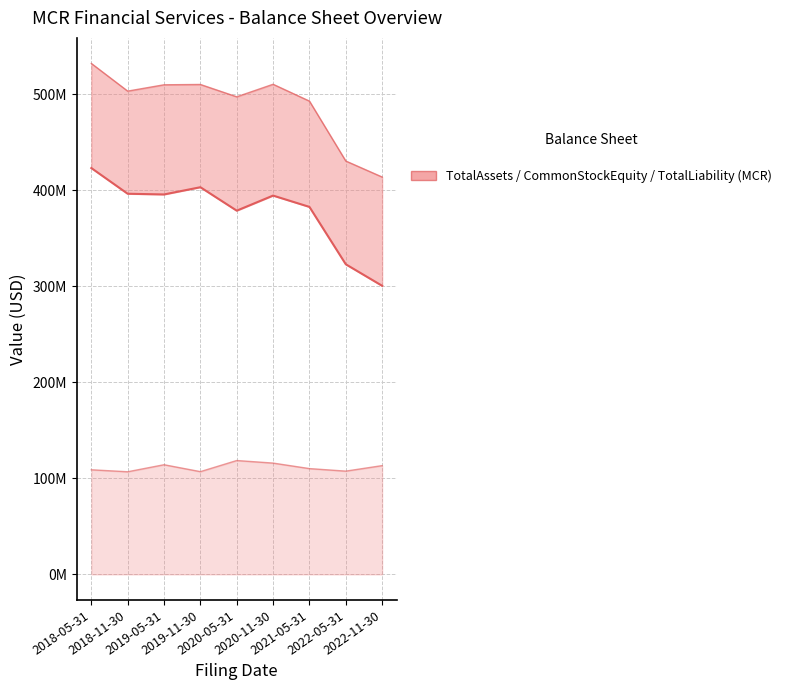

What is the value of the TotalAssets point at the 1st from the left?

532168532